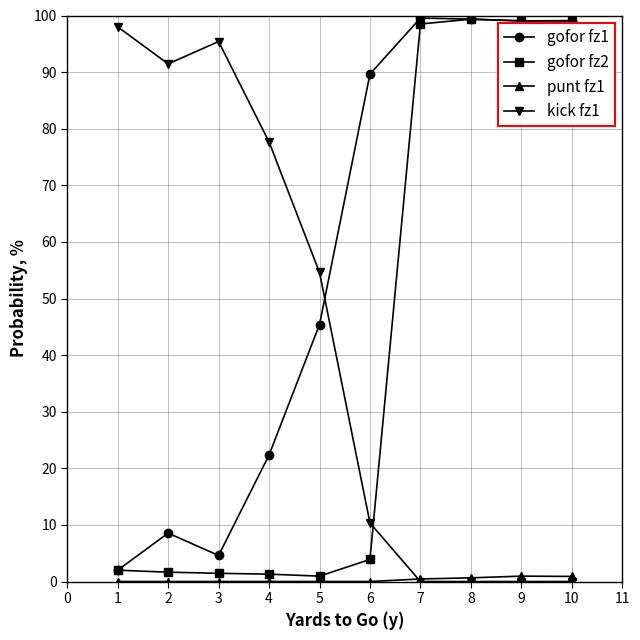

True or false: kick fz1 and gofor fz1 intersect in this chart.

True